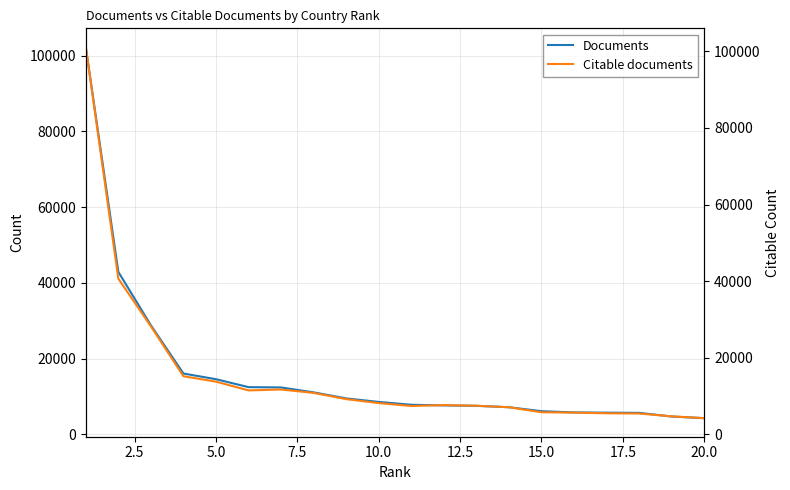

True or false: Citable documents and Documents intersect in this chart.

False